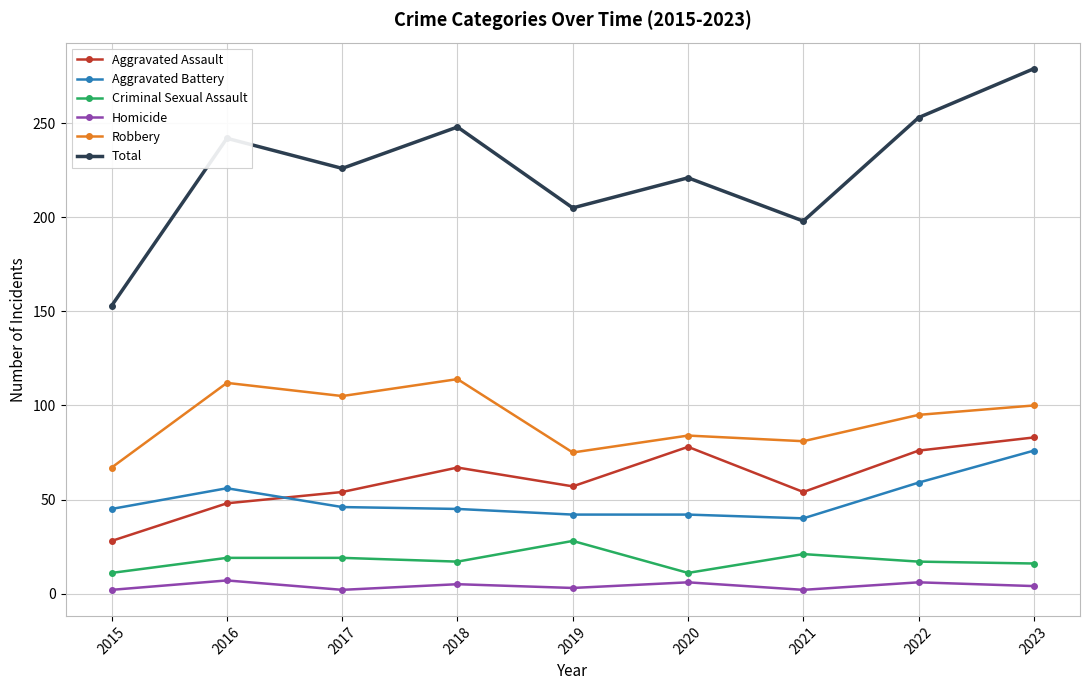

What is the average value of the Robbery series?

93